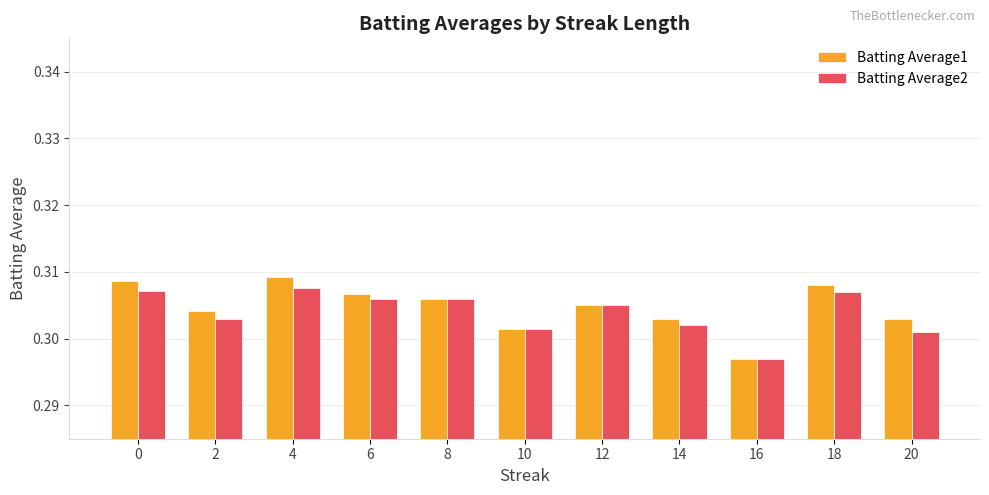

Count the number of data series in this chart.

2